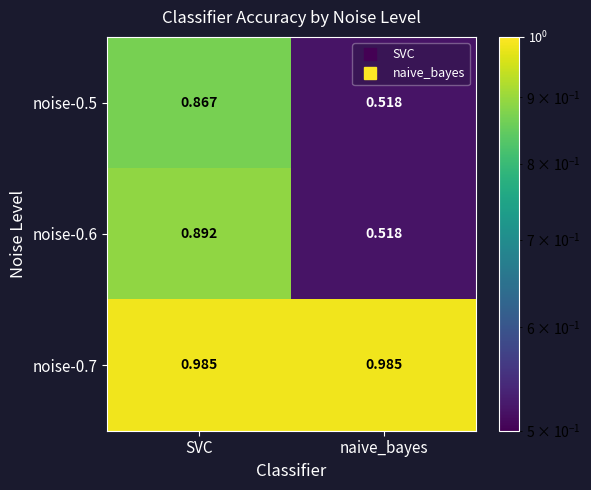

List the labels in order of noise-0.5 value, largest first.

SVC, naive_bayes